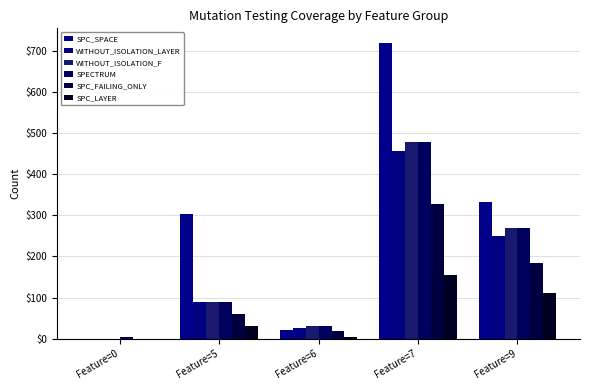

Which label corresponds to the largest value in the chart?

Feature=7